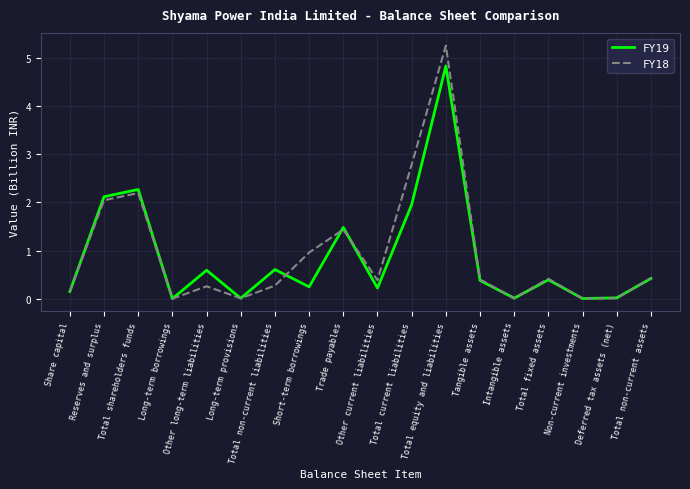

Which series has the largest range (max minus min)?

FY18